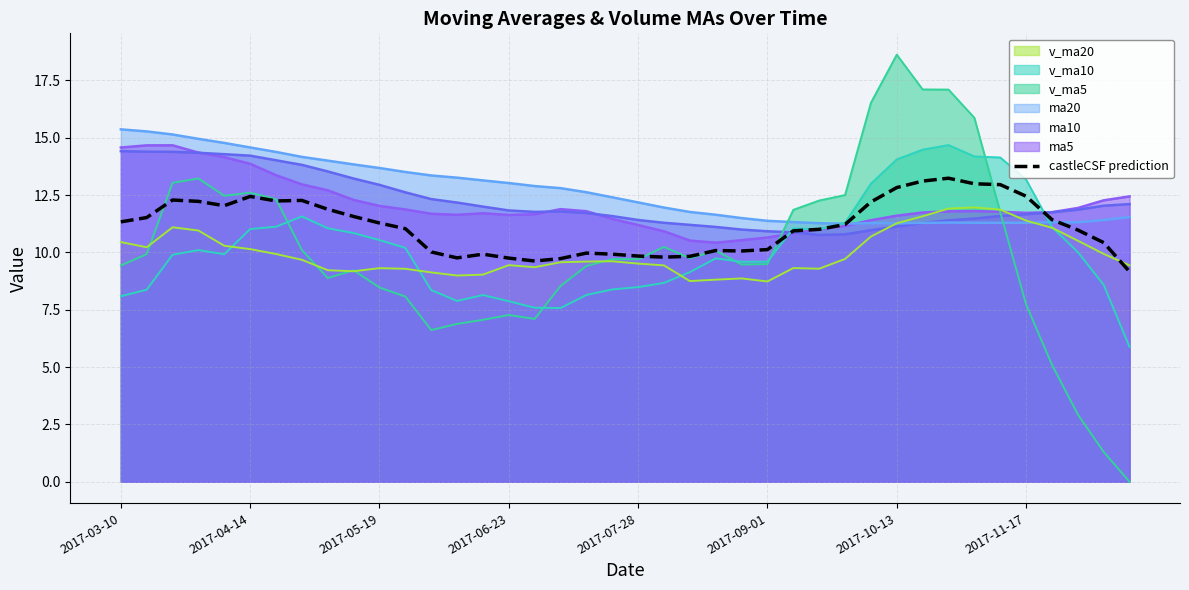

Count the number of values greater than 11.

22